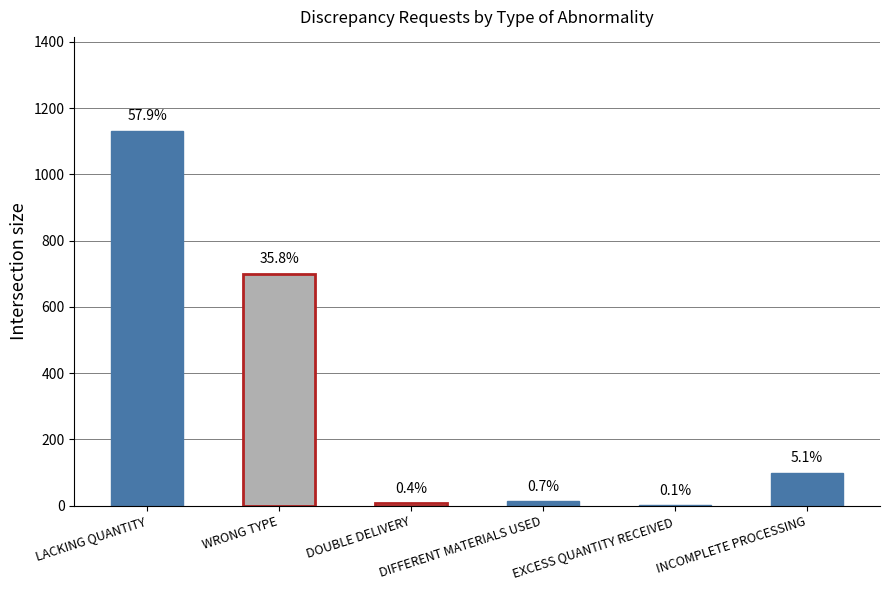

Does the chart contain stacked bars?

No